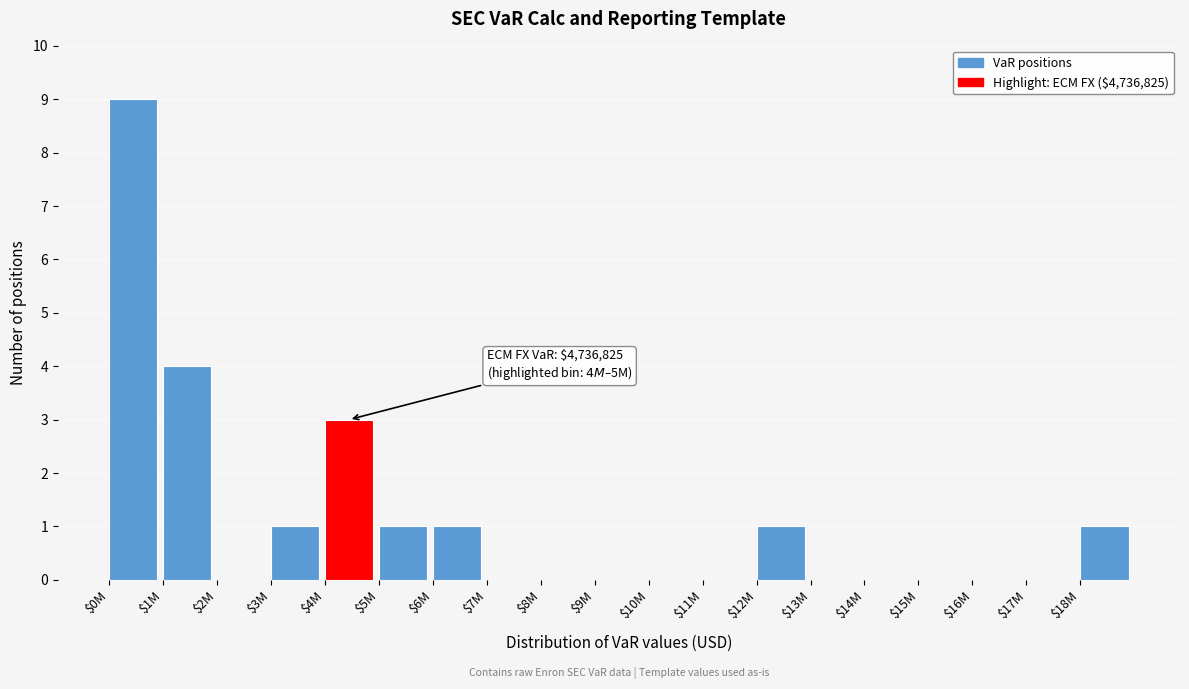

What is the sum of all values?

21